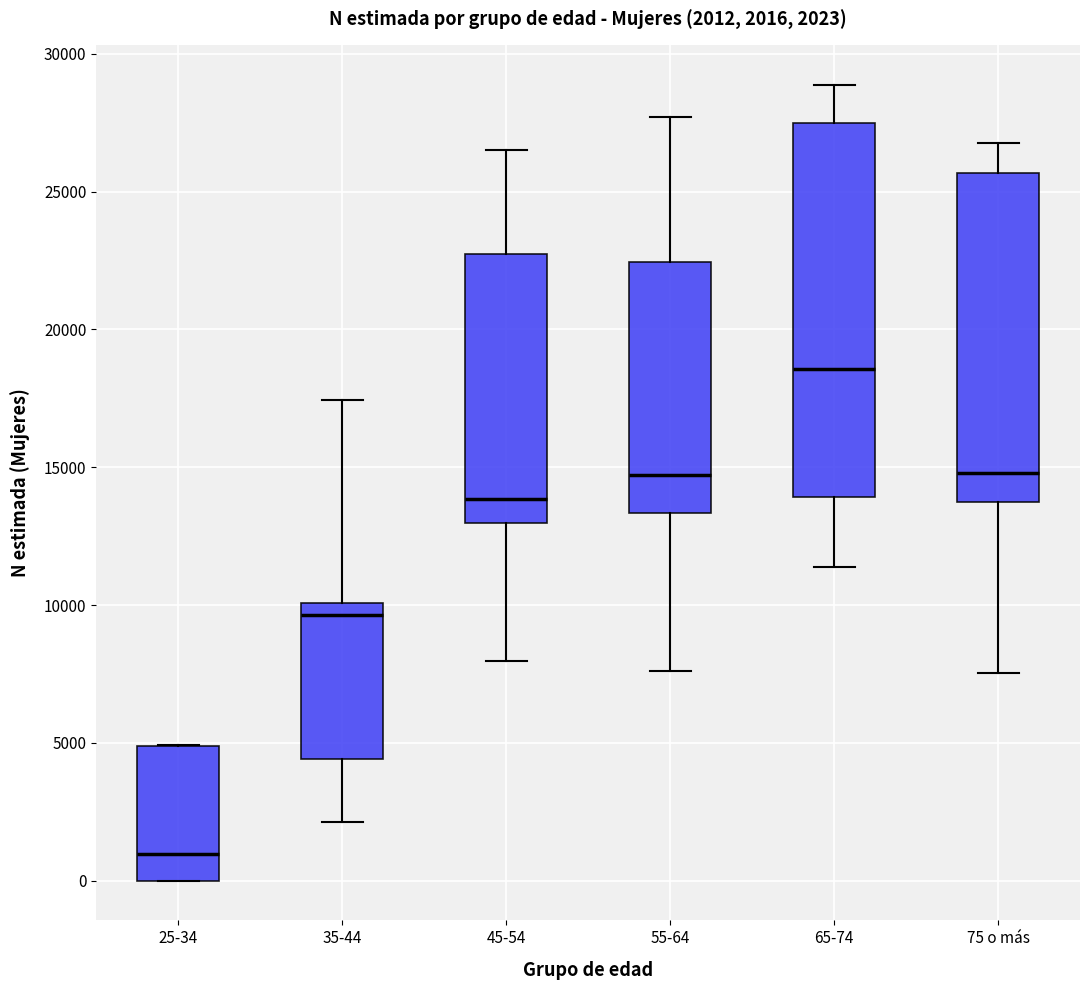

Comparing the boxes themselves (not the whiskers), which one is the tallest?

65-74